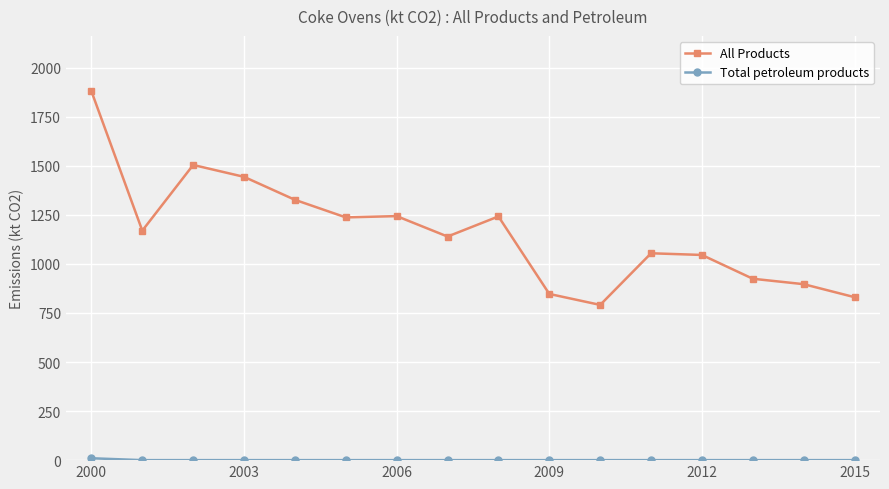

What is the difference between the maximum and minimum values in the All Products series?

1089.0